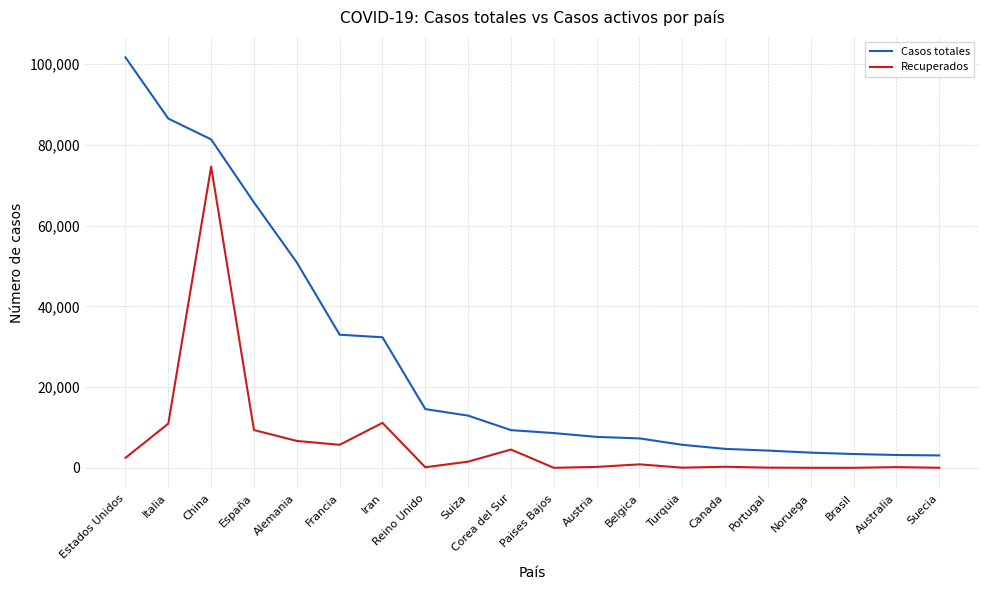

The value of Recuperados at Estados Unidos is 2465. True or false?

True